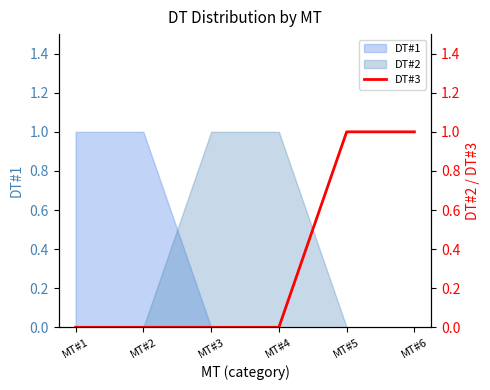

The DT#1 series shows 0 at MT#4. True or false?

True